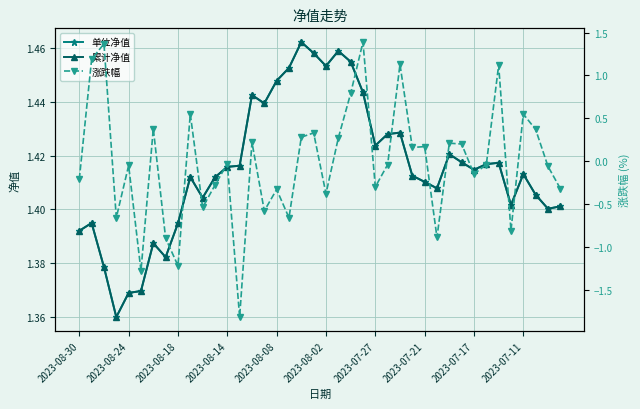

Which series has the widest spread of values?

涨跌幅